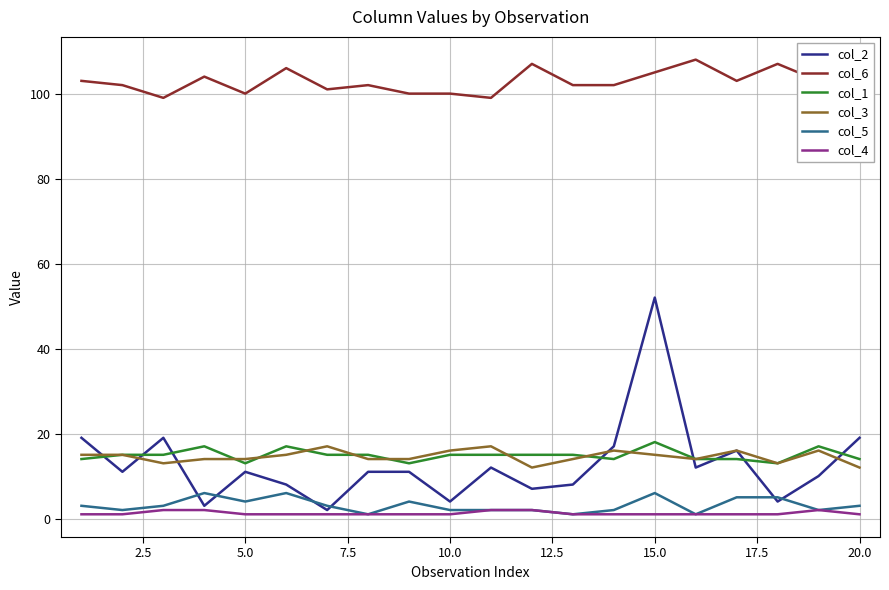

Which series has the largest range (max minus min)?

col_2